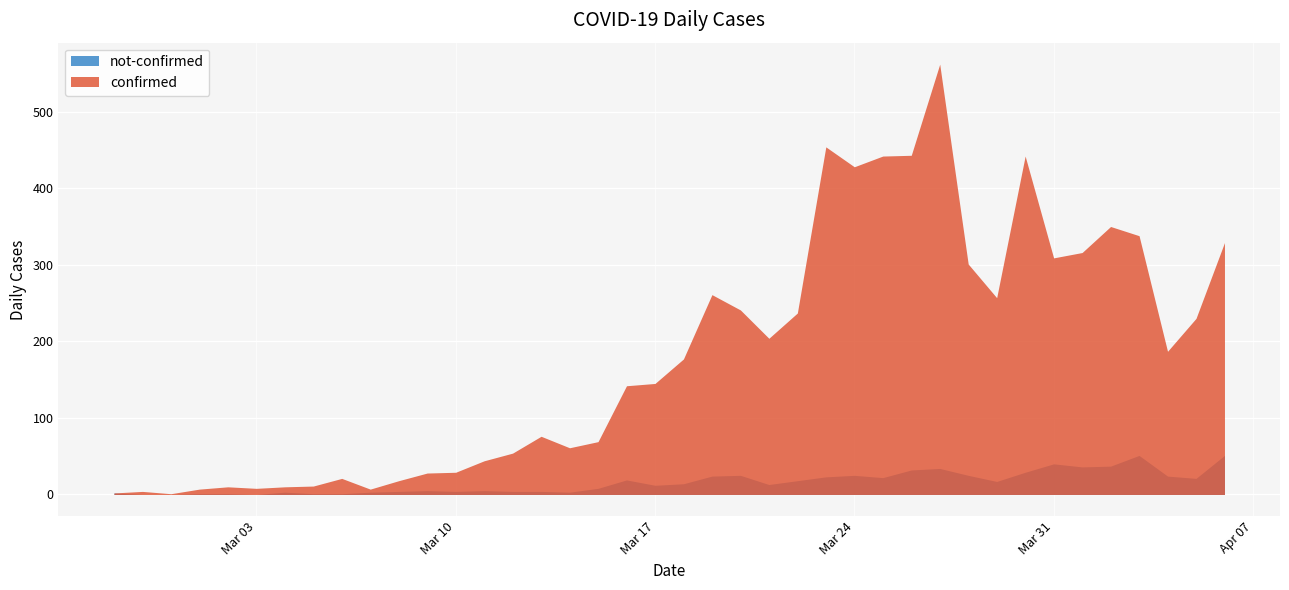

What is the difference between the second highest and minimum values in the not-confirmed series?

51